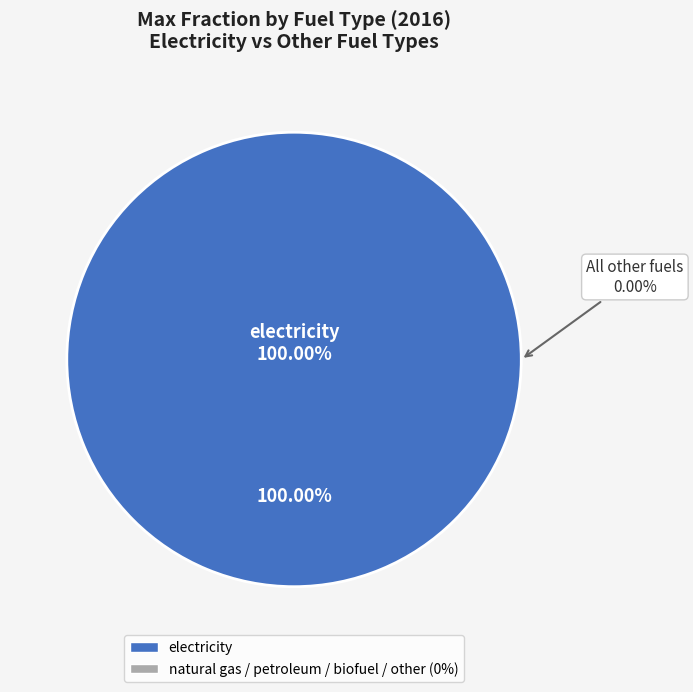

Does any single category account for the majority?

Yes